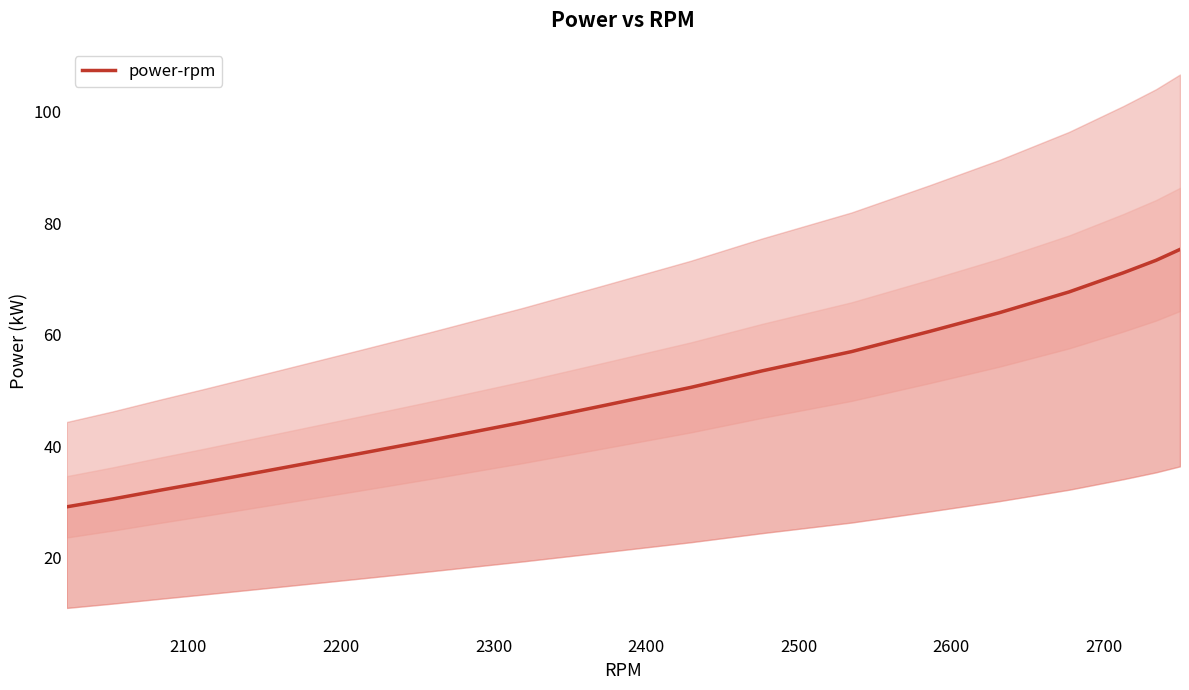

Reading left to right, transcribe all the data shown in this chart.

29.2	30.6	32.1	33.5	36.0	38.6	41.1	44.3	47.3	50.6	53.5	57.0	60.6	63.9	67.7	71.1	73.3	75.3